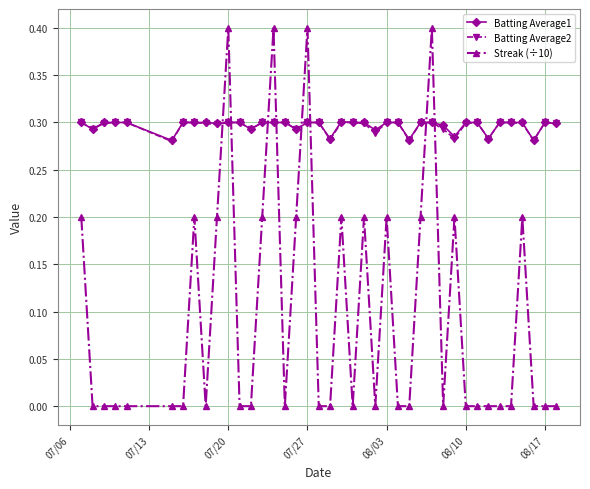

Count the number of data series in this chart.

3